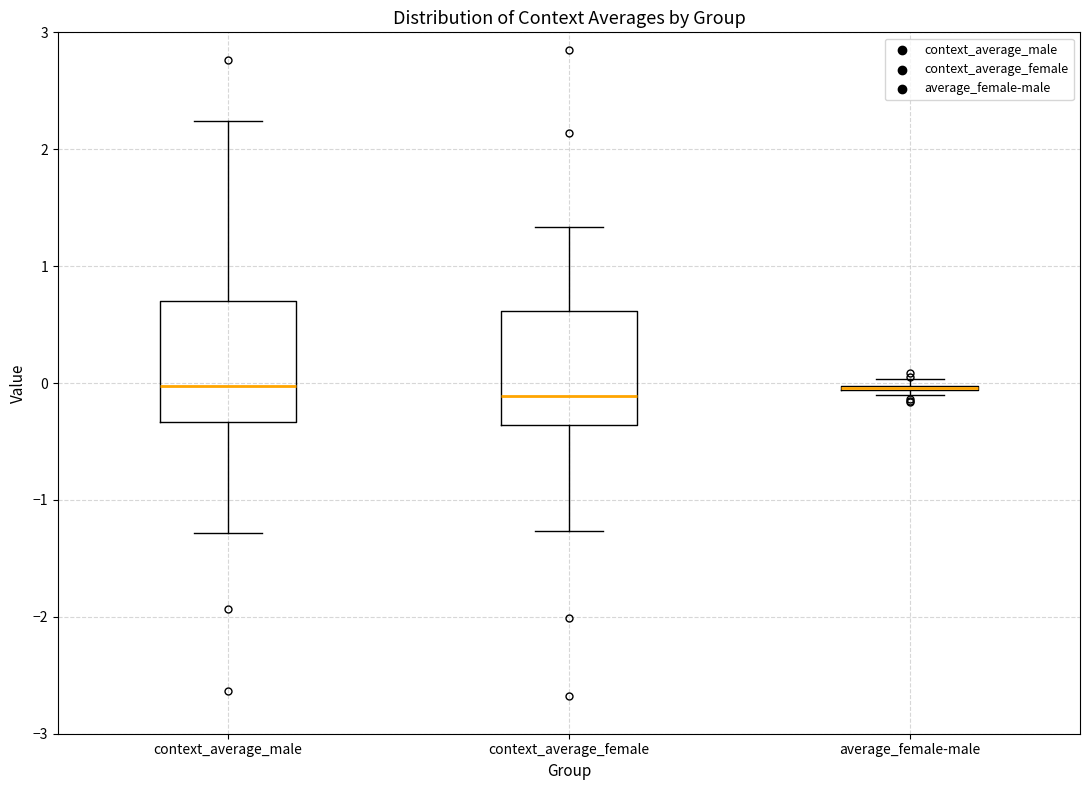

Where is the lower edge of the box for context_average_female on the y-axis? The values are not printed on the chart, so give them approximately, as read against the axis.

-0.4